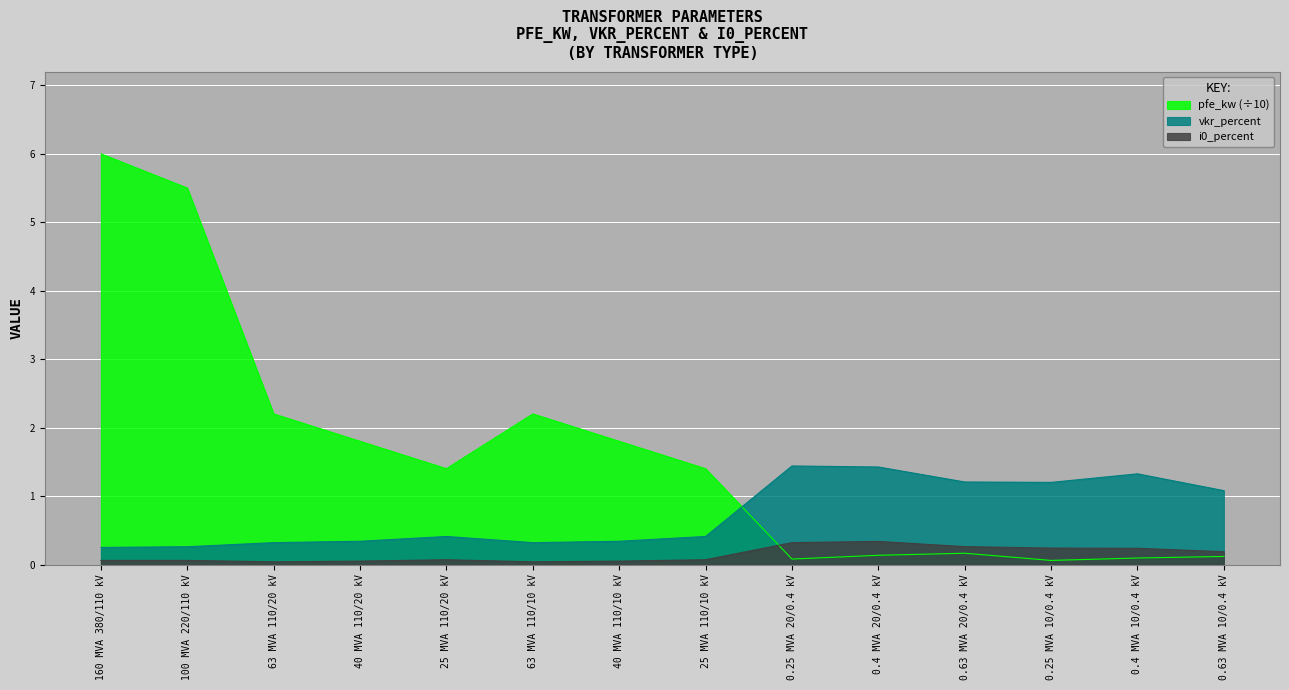

List the series in order of their peak value, lowest first.

i0_percent, vkr_percent, pfe_kw